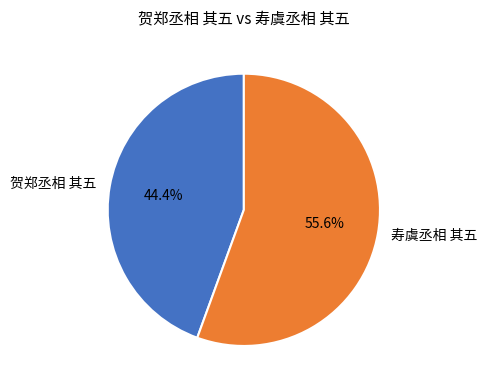

To the nearest percent, what is the difference between the largest and smallest slice percentages?

11%